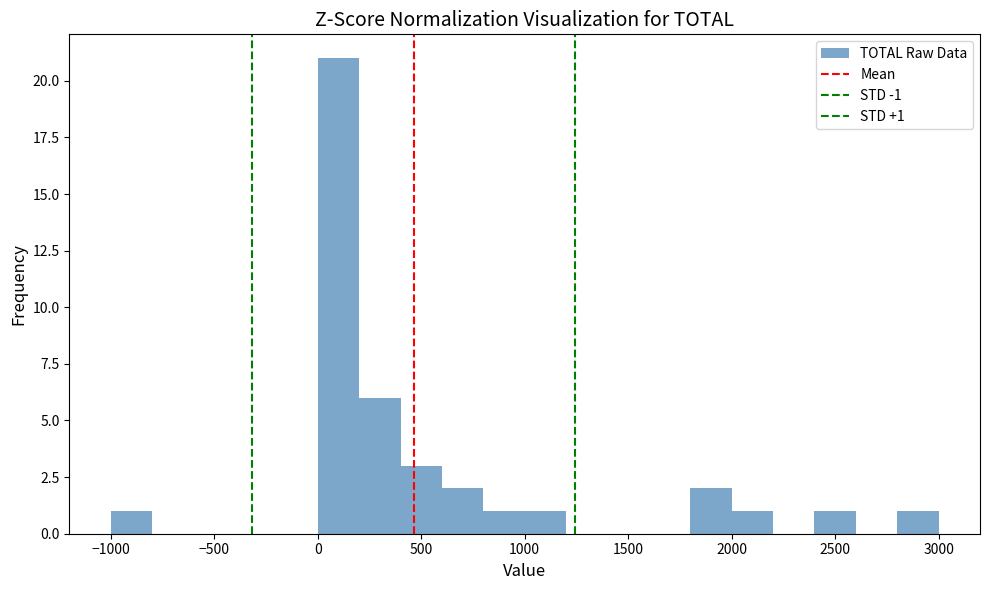

Which range on the x-axis has the tallest bar?

0 to 200